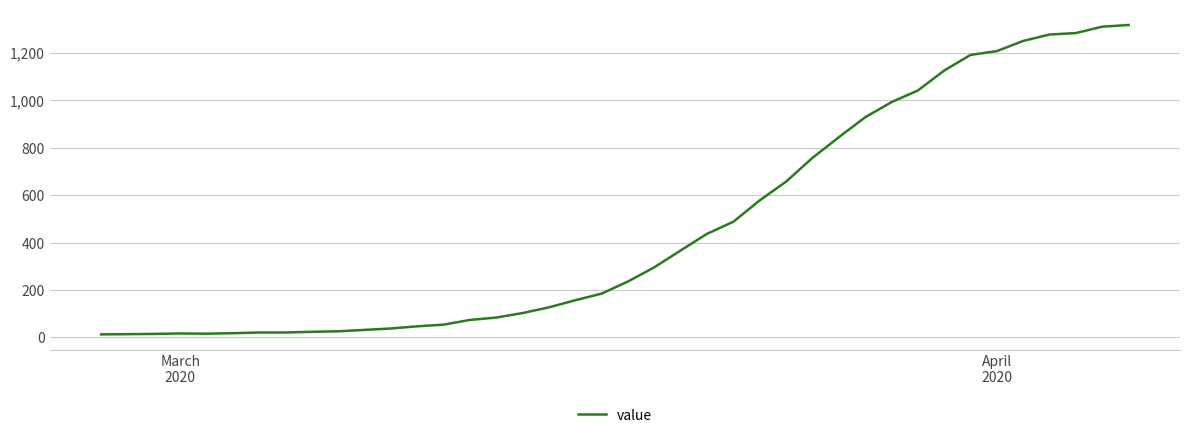

What is the difference between the maximum and minimum values?

1304